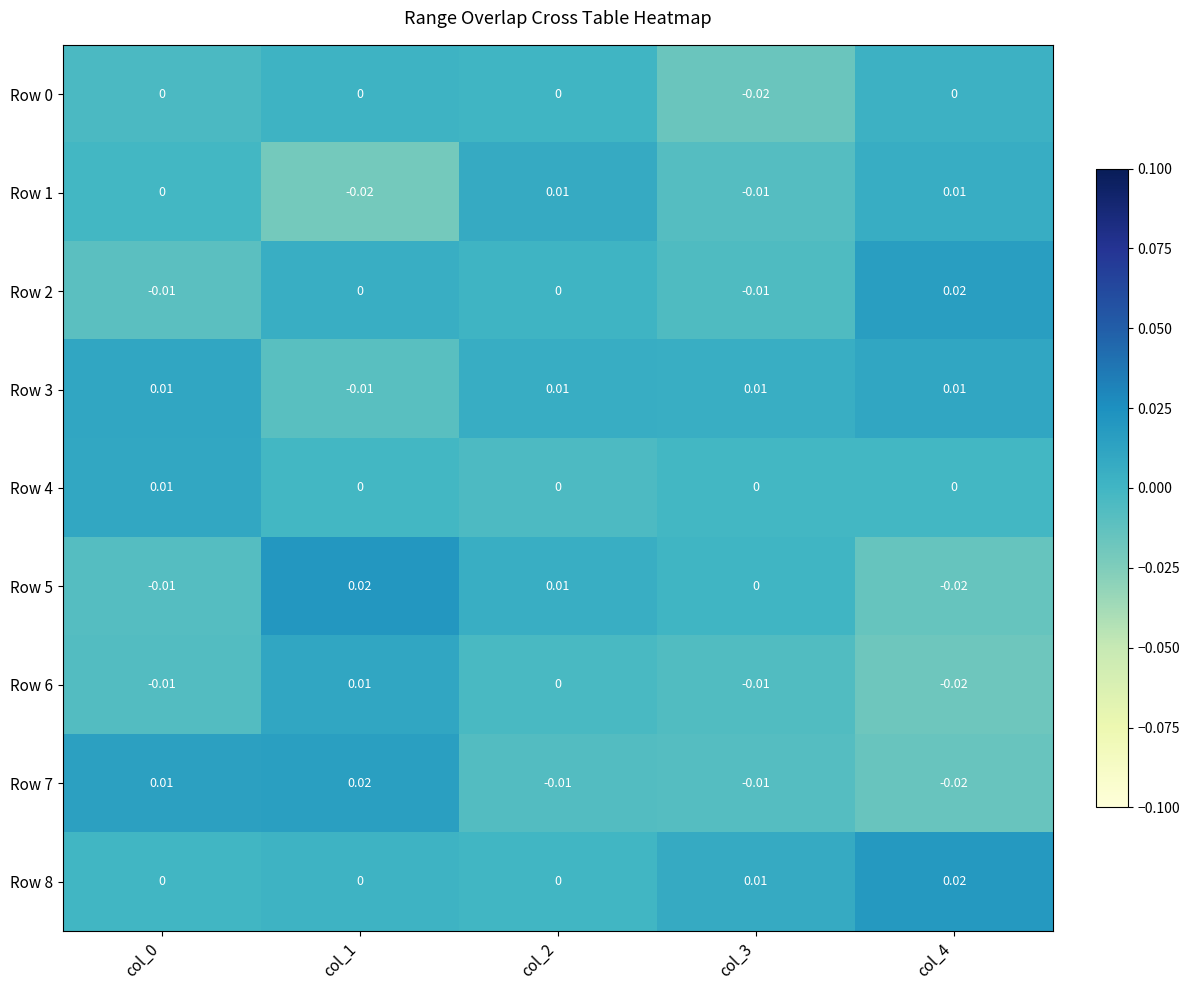

At how many categories does at least one series exceed 0?

5